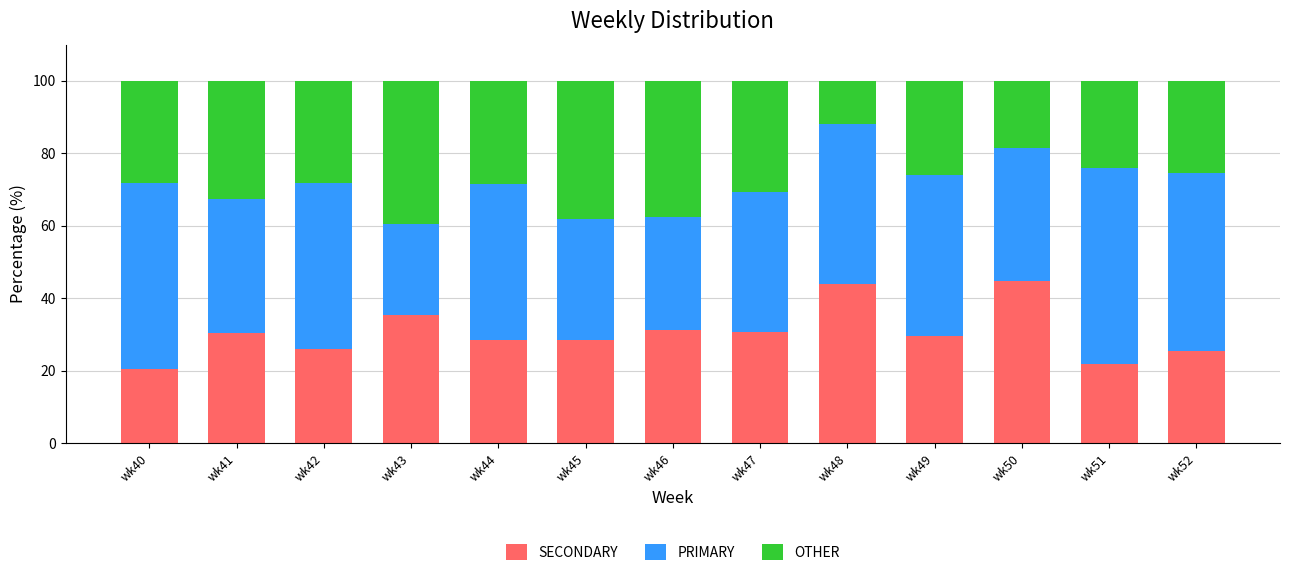

What are all the series names shown in the legend?

SECONDARY, PRIMARY, OTHER